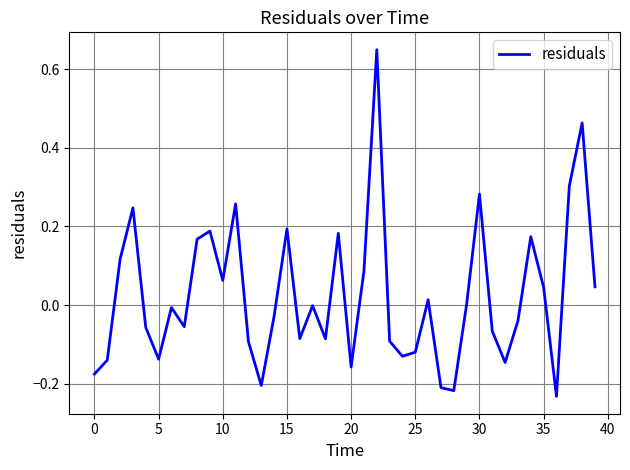

What is the difference between the maximum and minimum values?

0.9